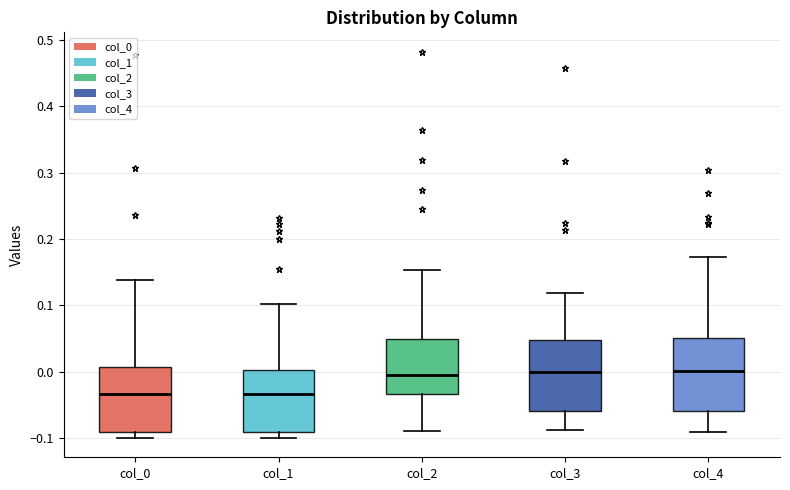

Reading left to right, read every box against the y-axis: the position of its median line, the range the box covers, and the ends of its whiskers. The values are not printed on the chart, so give them approximately, as read against the axis.

col_0: median -0.03, box -0.09 to 0.01, whiskers -0.10 to 0.14
col_1: median -0.03, box -0.09 to 0.00, whiskers -0.10 to 0.10
col_2: median -0.01, box -0.03 to 0.05, whiskers -0.09 to 0.15
col_3: median 0.00, box -0.06 to 0.05, whiskers -0.09 to 0.12
col_4: median 0.00, box -0.06 to 0.05, whiskers -0.09 to 0.17